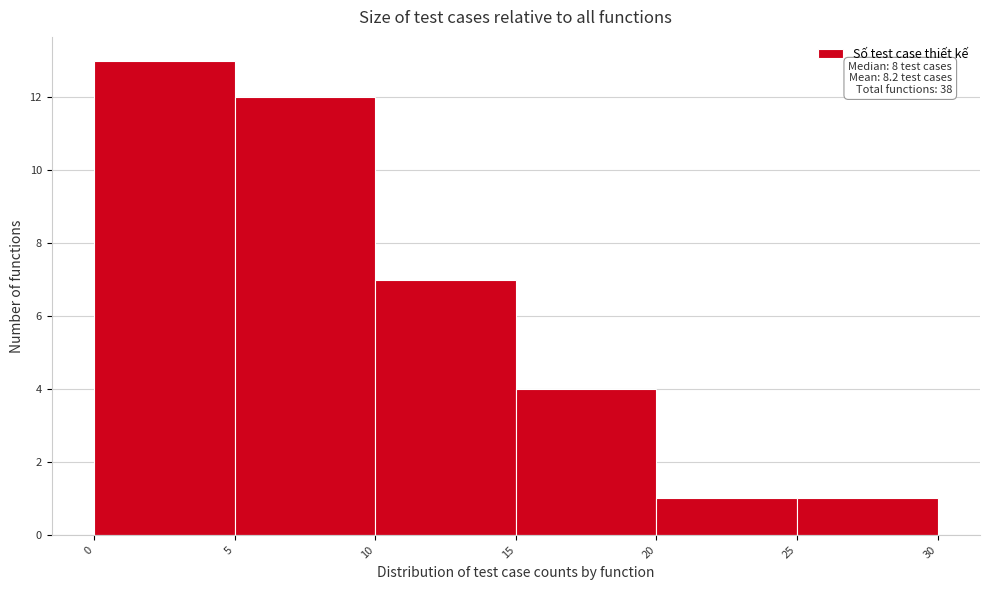

Which range on the x-axis has the tallest bar?

0 to 5